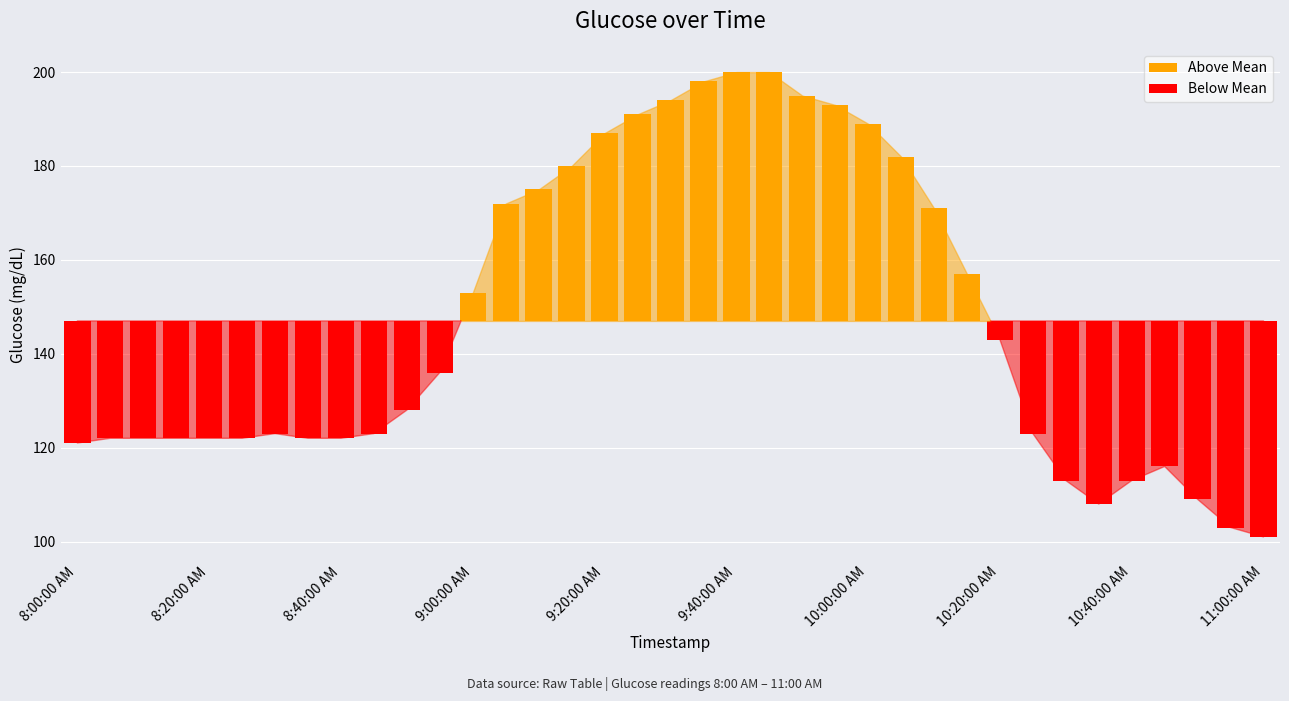

Rank the series by their average value, from lowest to highest.

Below Mean, Above Mean